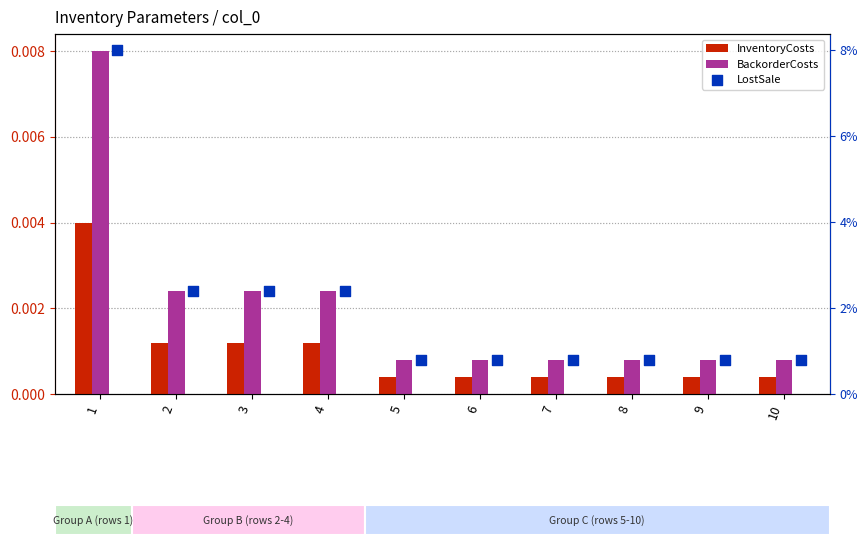

What are all the series names shown in the legend?

InventoryCosts, BackorderCosts, LostSale